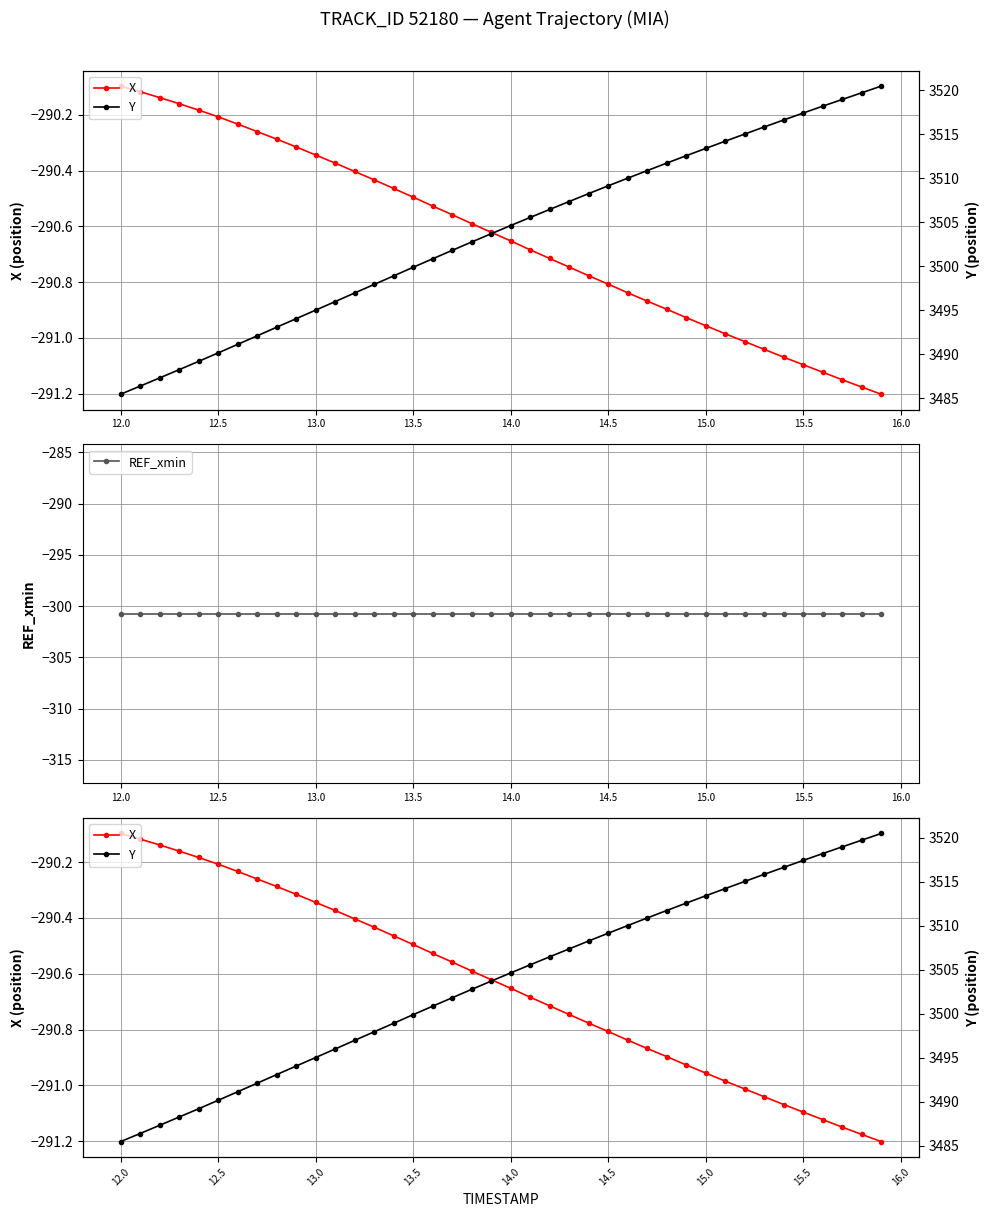

Count the number of data series in this chart.

3